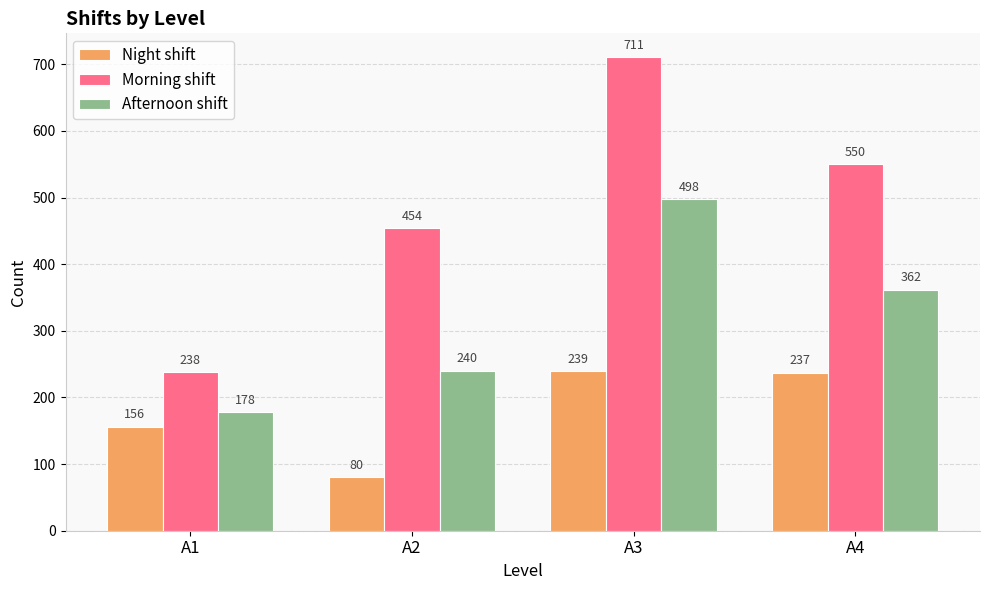

What is the minimum value for Afternoon shift?

178